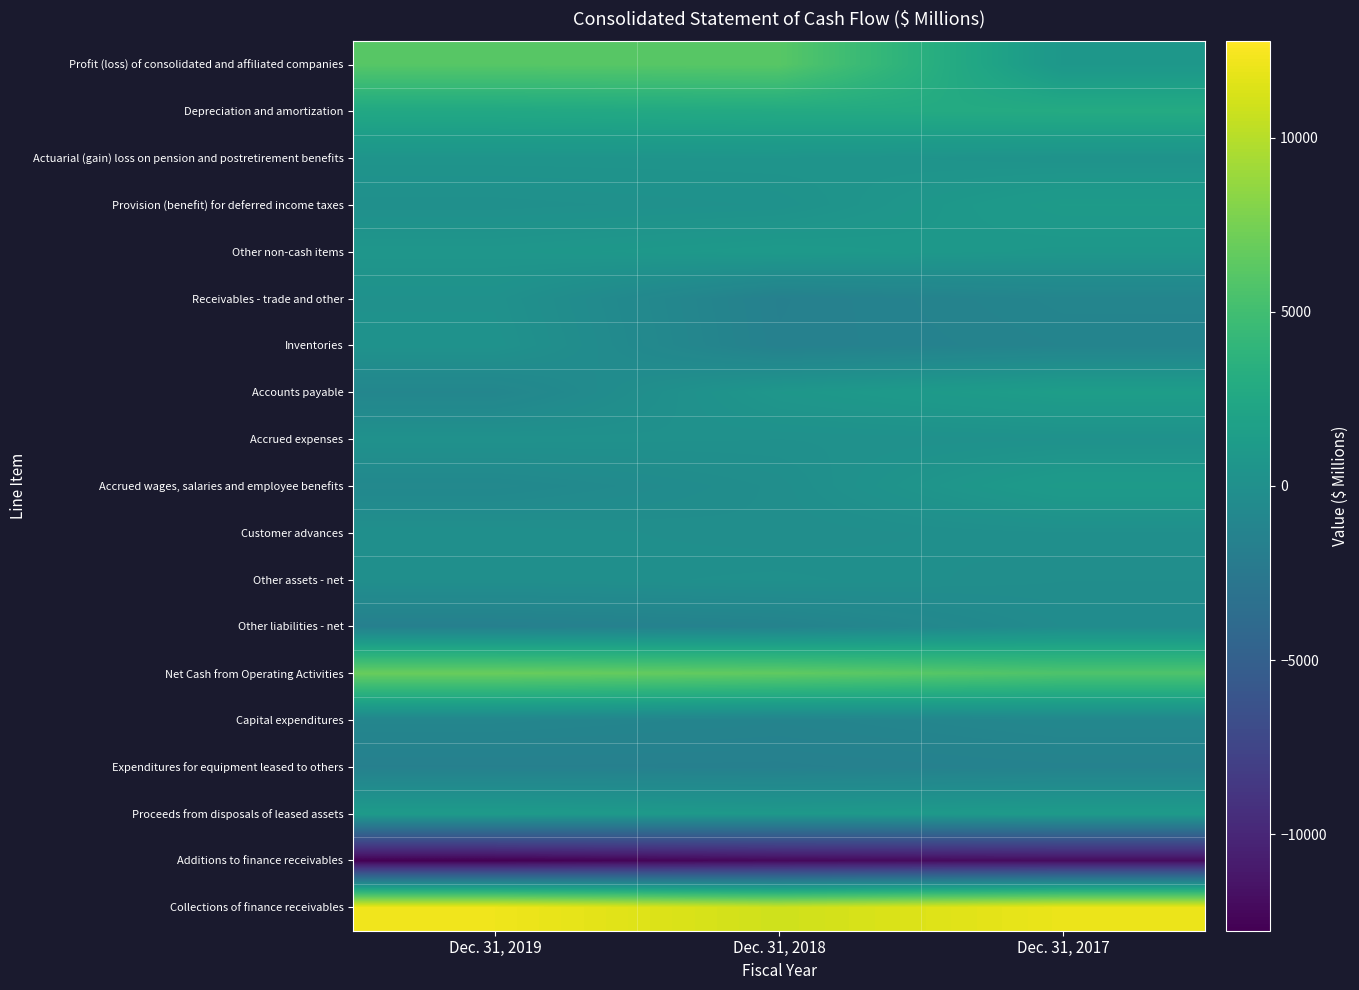

Reading left to right, extract all data points from this chart.

Profit (loss) of consolidated and affiliated companies: Dec. 31, 2019=6094	Dec. 31, 2018=6148	Dec. 31, 2017=759
Depreciation and amortization: Dec. 31, 2019=2577	Dec. 31, 2018=2766	Dec. 31, 2017=2877
Actuarial (gain) loss on pension and postretirement benefits: Dec. 31, 2019=468	Dec. 31, 2018=495	Dec. 31, 2017=301
Provision (benefit) for deferred income taxes: Dec. 31, 2019=28	Dec. 31, 2018=220	Dec. 31, 2017=1213
Other non-cash items: Dec. 31, 2019=675	Dec. 31, 2018=1006	Dec. 31, 2017=750
Receivables - trade and other: Dec. 31, 2019=171	Dec. 31, 2018=-1619	Dec. 31, 2017=-1151
Inventories: Dec. 31, 2019=274	Dec. 31, 2018=-1579	Dec. 31, 2017=-1295
Accounts payable: Dec. 31, 2019=-1025	Dec. 31, 2018=709	Dec. 31, 2017=1478
Accrued expenses: Dec. 31, 2019=172	Dec. 31, 2018=101	Dec. 31, 2017=175
Accrued wages, salaries and employee benefits: Dec. 31, 2019=-757	Dec. 31, 2018=-162	Dec. 31, 2017=1187
Customer advances: Dec. 31, 2019=-10	Dec. 31, 2018=-183	Dec. 31, 2017=-8
Other assets - net: Dec. 31, 2019=-93	Dec. 31, 2018=41	Dec. 31, 2017=-192
Other liabilities - net: Dec. 31, 2019=-1662	Dec. 31, 2018=-1385	Dec. 31, 2017=-388
Net Cash from Operating Activities: Dec. 31, 2019=6912	Dec. 31, 2018=6558	Dec. 31, 2017=5706
Capital expenditures: Dec. 31, 2019=-1056	Dec. 31, 2018=-1276	Dec. 31, 2017=-898
Expenditures for equipment leased to others: Dec. 31, 2019=-1613	Dec. 31, 2018=-1640	Dec. 31, 2017=-1438
Proceeds from disposals of leased assets: Dec. 31, 2019=1153	Dec. 31, 2018=936	Dec. 31, 2017=1164
Additions to finance receivables: Dec. 31, 2019=-12777	Dec. 31, 2018=-12183	Dec. 31, 2017=-11953
Collections of finance receivables: Dec. 31, 2019=12183	Dec. 31, 2018=10901	Dec. 31, 2017=12018